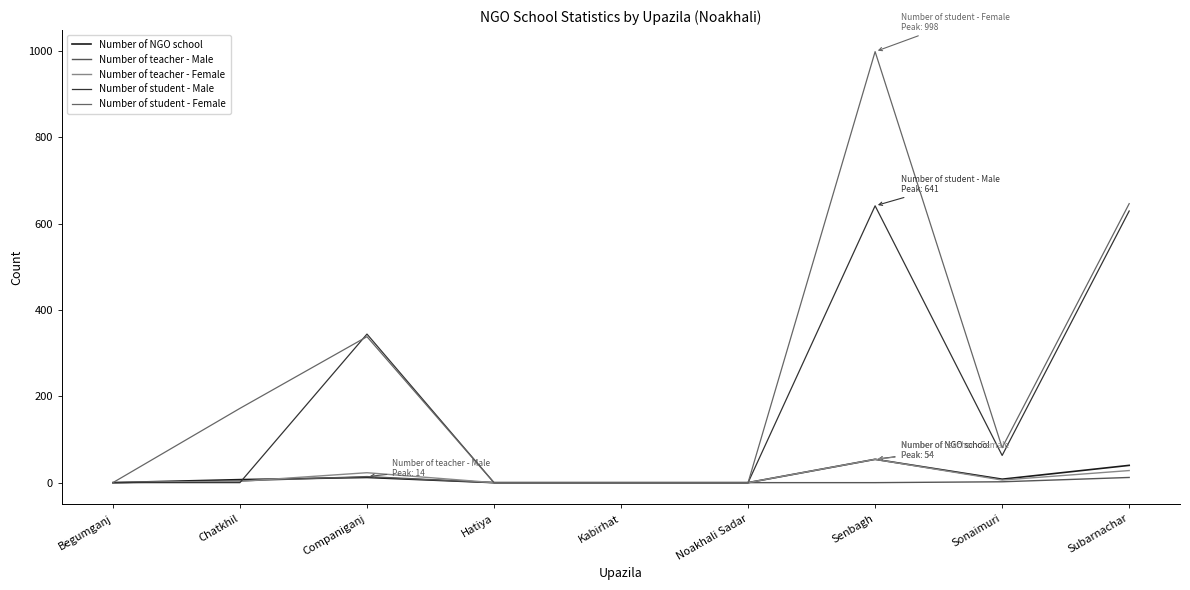

What is the difference between the maximum and minimum values in the Number of teacher - Female series?

54